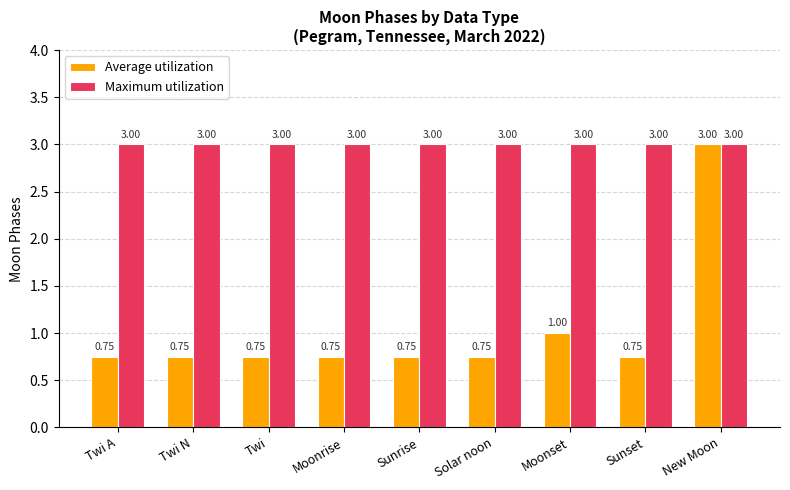

What is the value of the Maximum utilization bar at the 6th from the left?

3.0